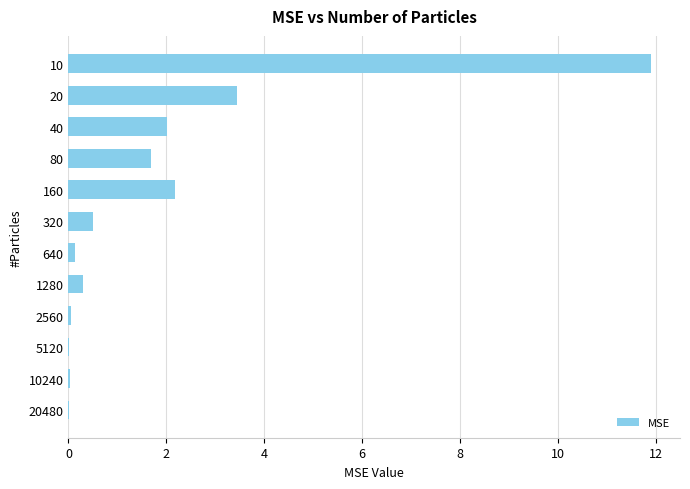

What is the sum of all values?

22.2